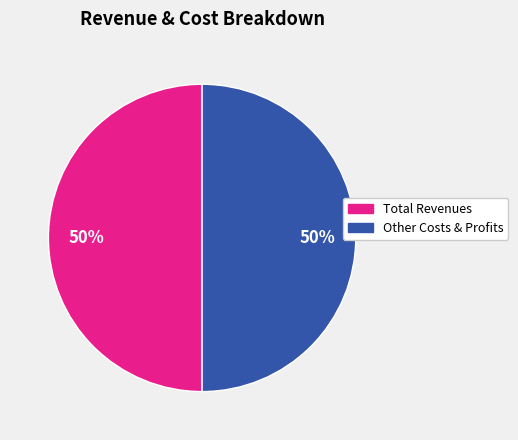

To the nearest percent, what is the average slice percentage?

50%